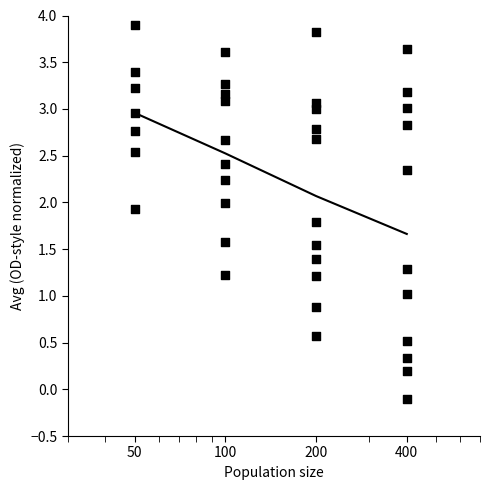

What is the change in value from 200 to 400?

-0.4